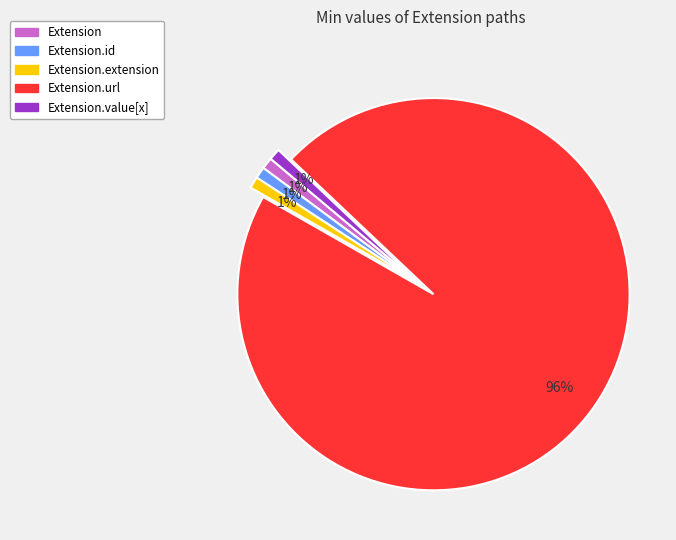

How many segments does this pie chart have?

5